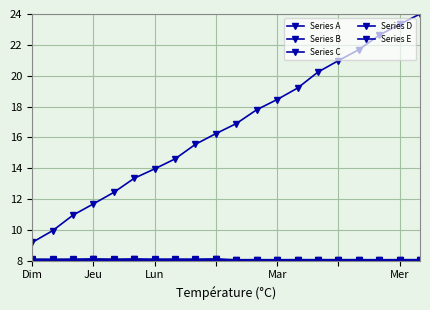

True or false: Series A and Series C cross at least once.

False